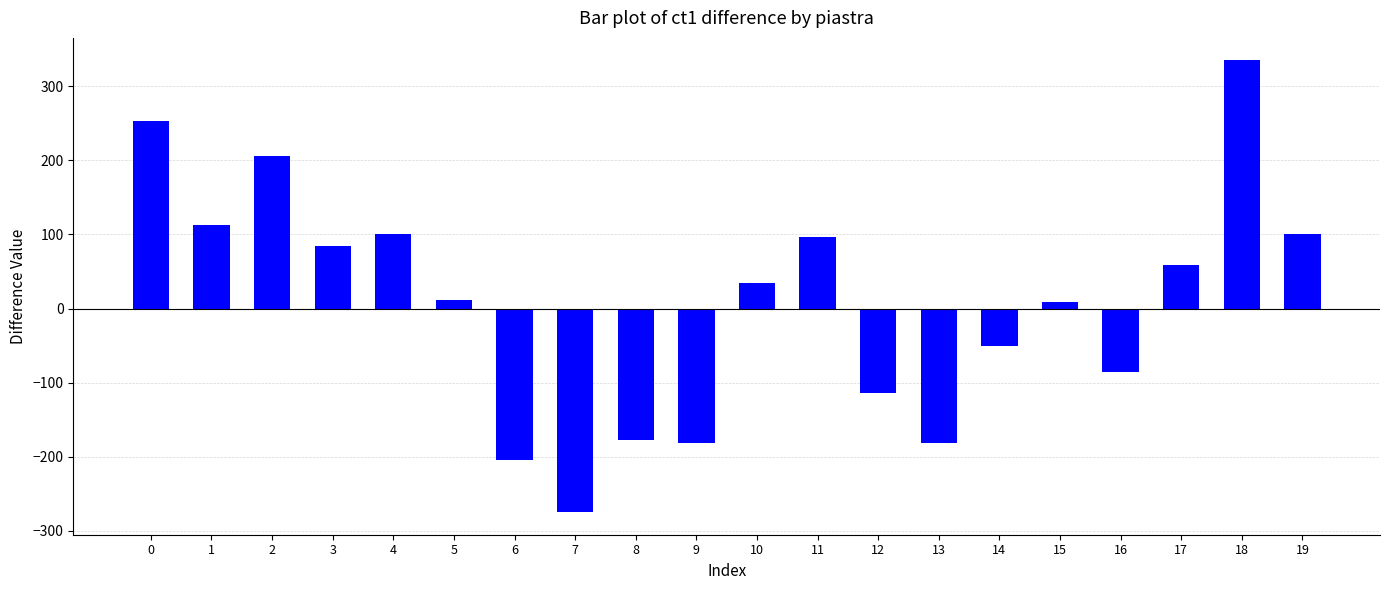

What is the value of the 20th bar from the left?

100